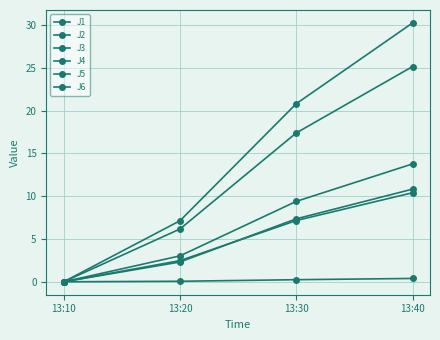

Count the number of categories in the chart.

4